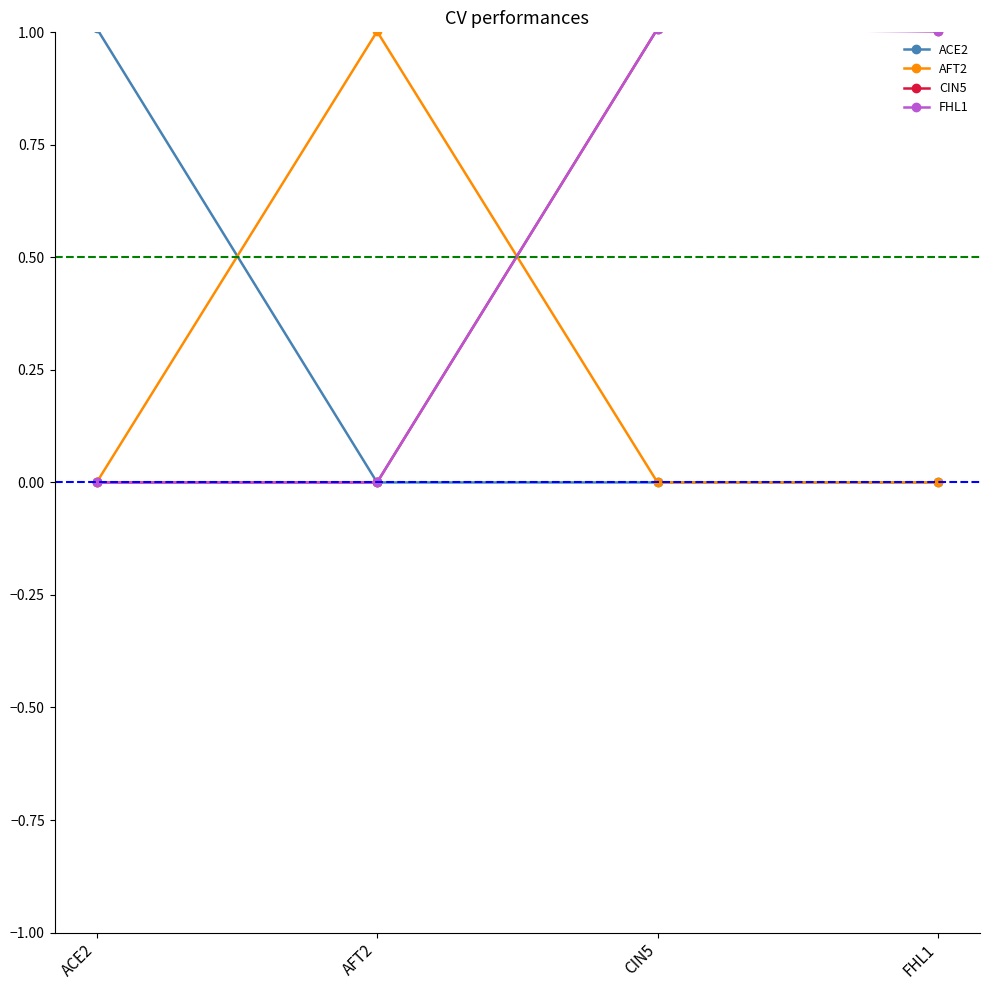

What is the total value across all series at AFT2?

1.0